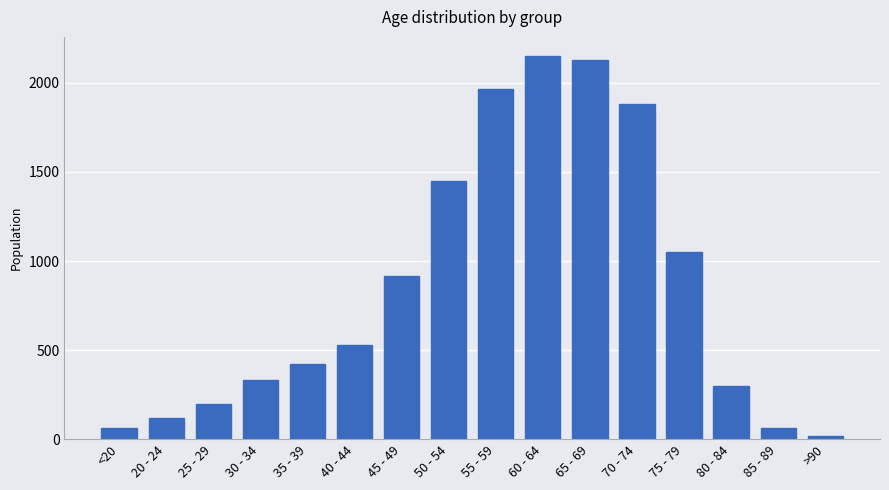

What is the label of the 12th bar from the right?

35 - 39